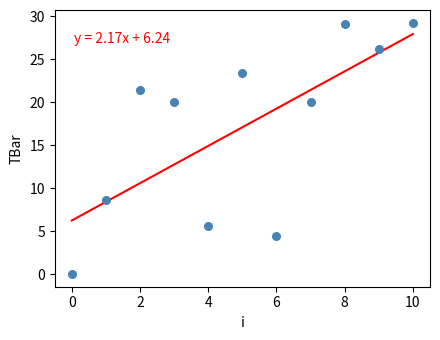

What is the average Y value?

17.1